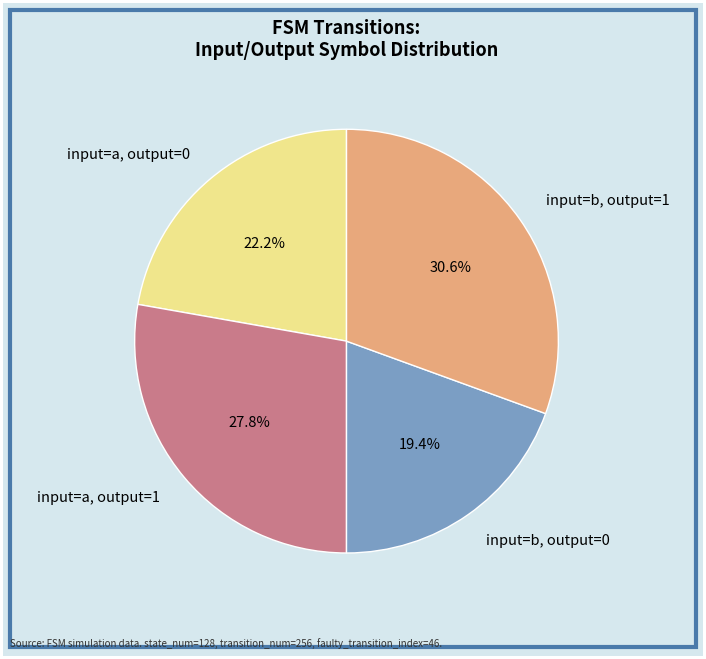

Rank the categories by value from lowest to highest.

input=b, output=0, input=a, output=0, input=a, output=1, input=b, output=1